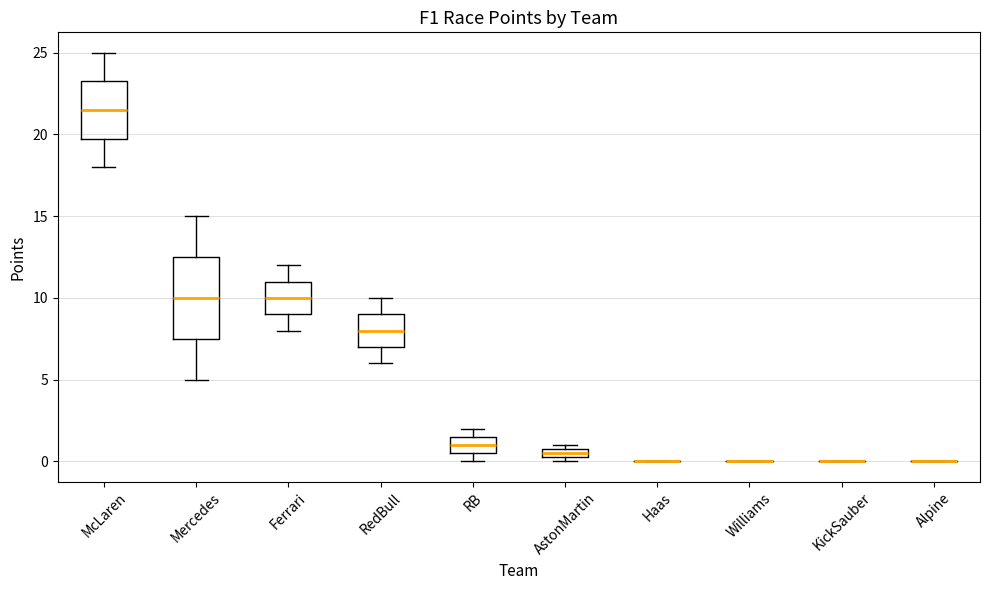

Comparing the boxes themselves (not the whiskers), which one is the tallest?

Mercedes